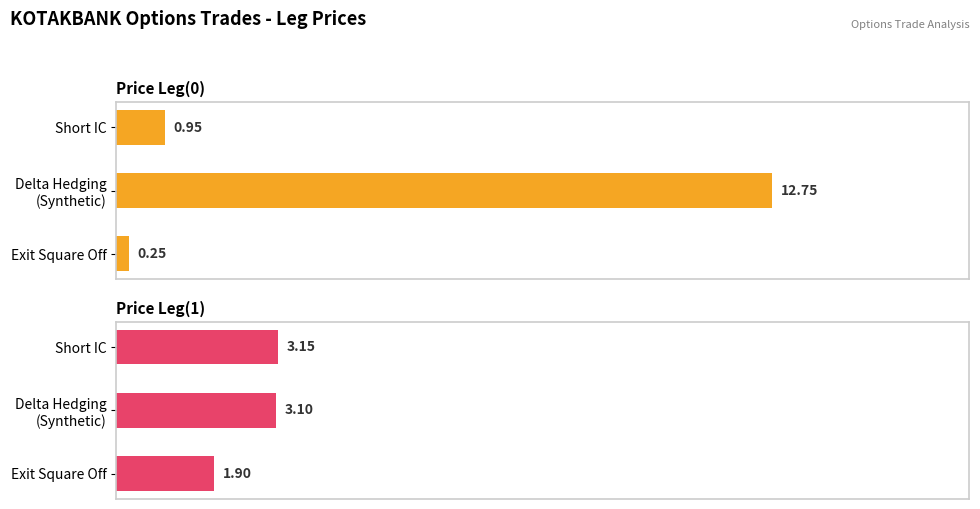

Which series has the widest spread of values?

Price Leg(0)